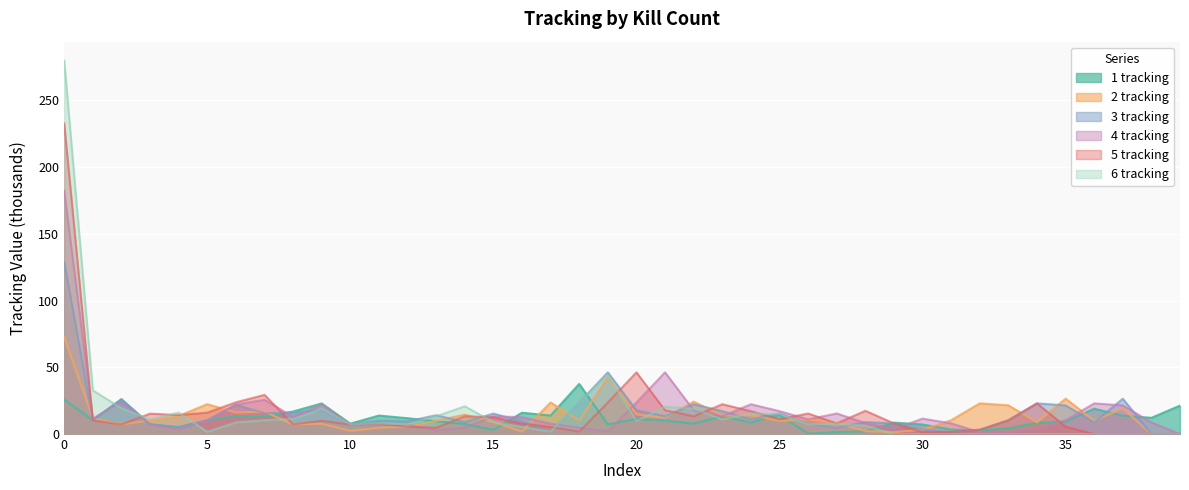

Where do 6 tracking and 5 tracking first cross each other?

2 and 3